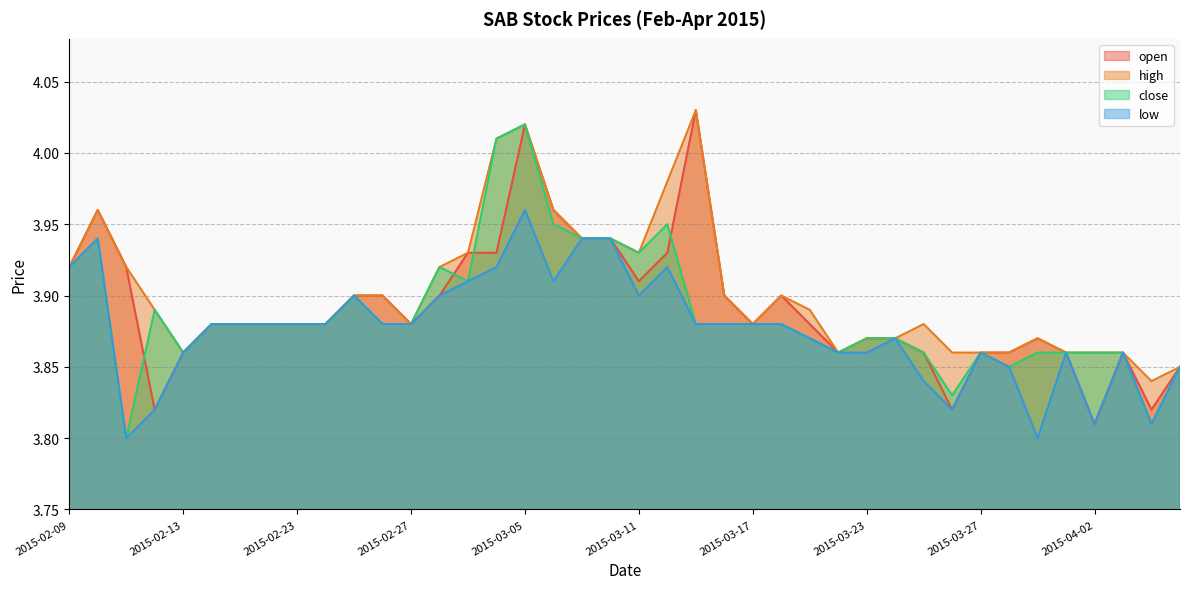

Which label corresponds to the largest value in the chart?

2015-03-13